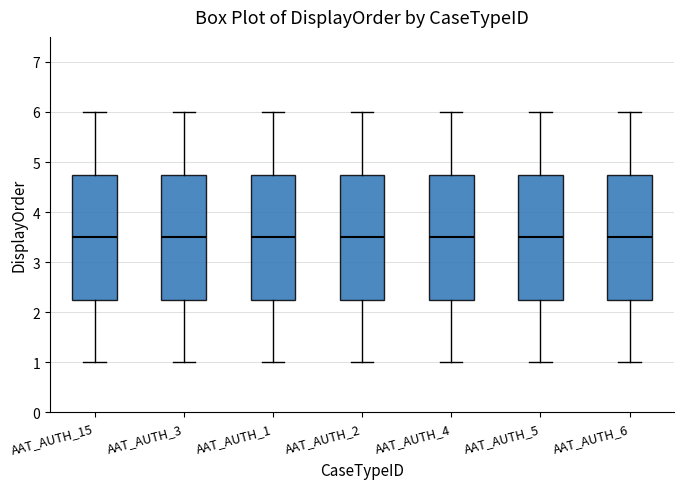

Reading left to right, transcribe this box plot: for each box, give where its median line is, the range the box spans, and where its two whiskers end, as read against the y-axis. The values are not printed on the chart, so give them approximately, as read against the axis.

AAT_AUTH_15: median 3.5, box 2.3 to 4.8, whiskers 1.0 to 6.0
AAT_AUTH_3: median 3.5, box 2.3 to 4.8, whiskers 1.0 to 6.0
AAT_AUTH_1: median 3.5, box 2.3 to 4.8, whiskers 1.0 to 6.0
AAT_AUTH_2: median 3.5, box 2.3 to 4.8, whiskers 1.0 to 6.0
AAT_AUTH_4: median 3.5, box 2.3 to 4.8, whiskers 1.0 to 6.0
AAT_AUTH_5: median 3.5, box 2.3 to 4.8, whiskers 1.0 to 6.0
AAT_AUTH_6: median 3.5, box 2.3 to 4.8, whiskers 1.0 to 6.0